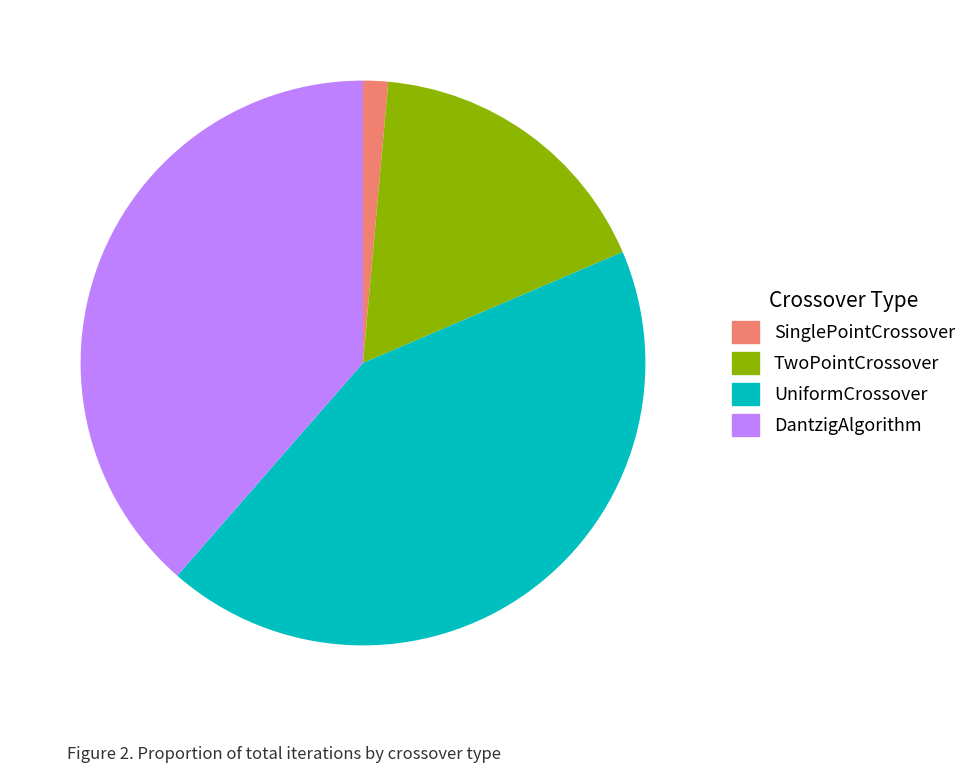

Rank the categories by value from highest to lowest.

UniformCrossover, DantzigAlgorithm, TwoPointCrossover, SinglePointCrossover